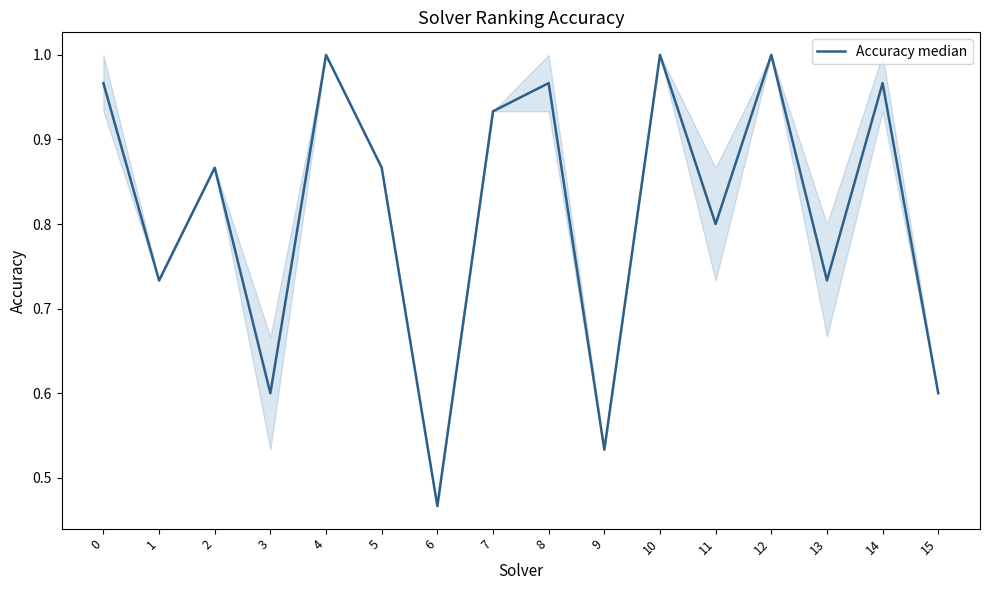

At which category does the chart reach its minimum across all series?

6